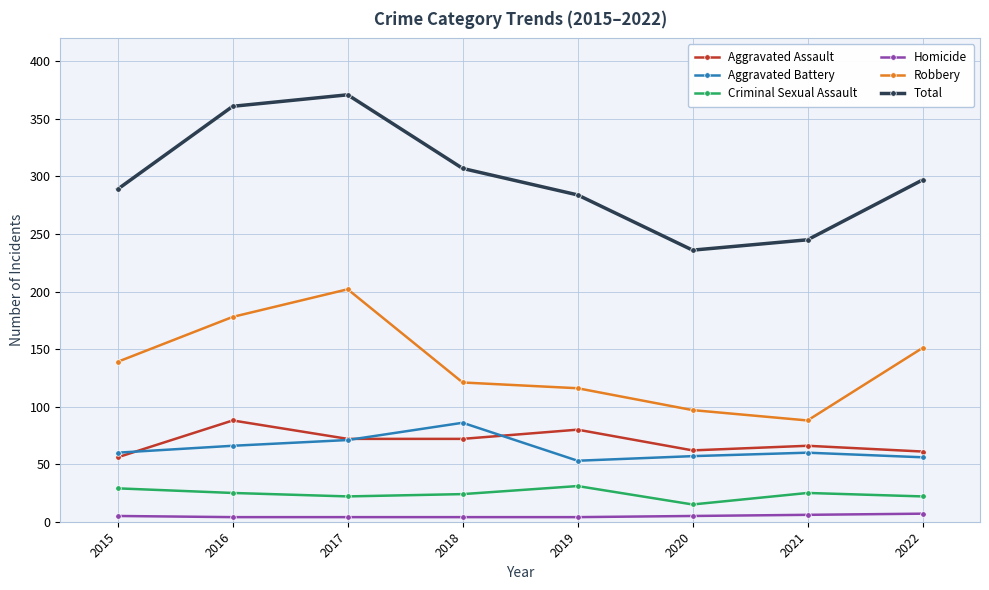

What is the minimum value for Robbery?

88